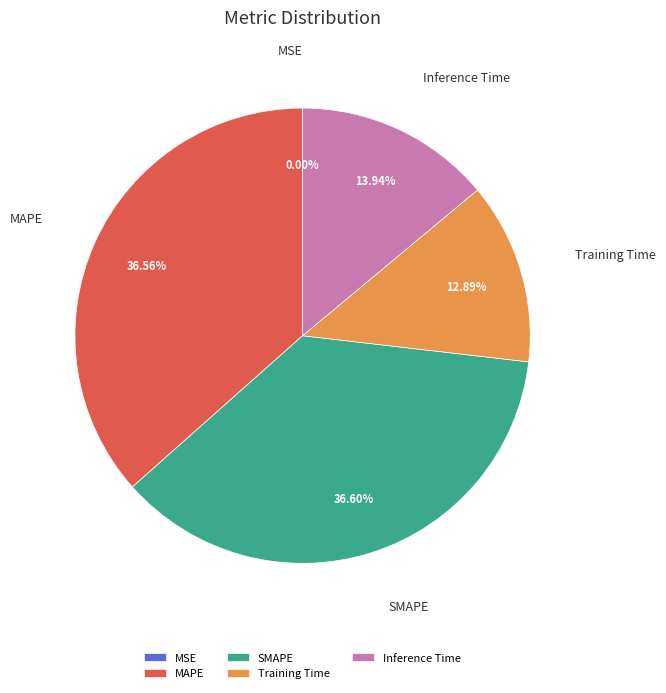

Does any single category account for the majority?

No